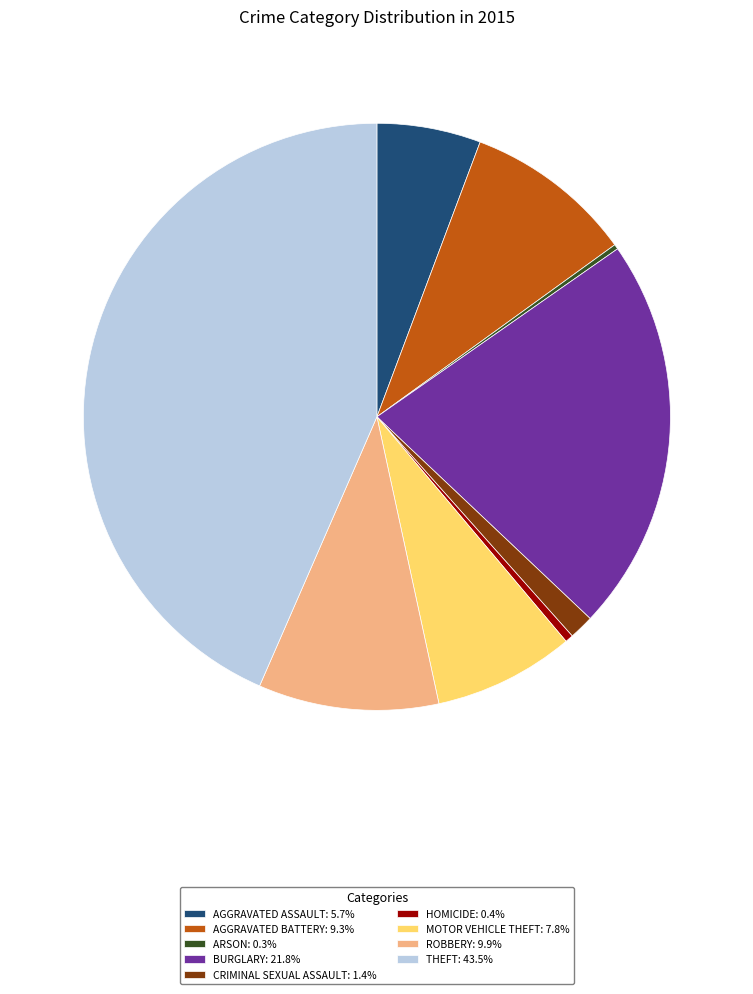

Is there any slice that represents more than half of the pie?

No